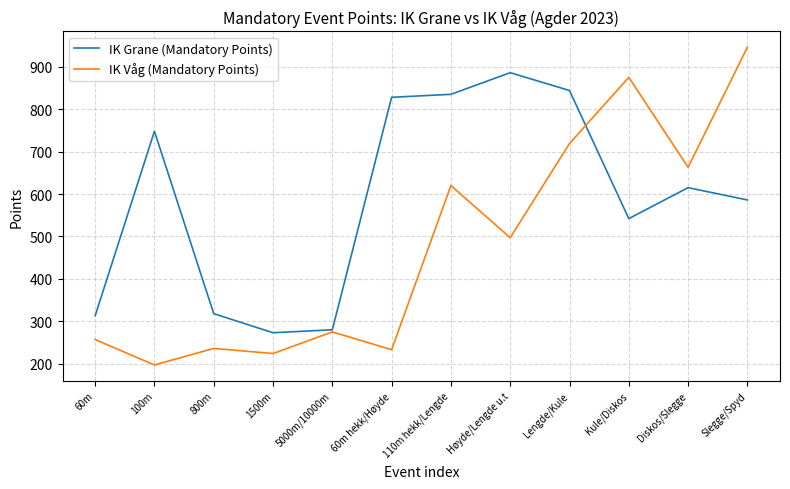

In IK Grane (Mandatory Points), how many points are higher than both neighbors (excluding endpoints)?

3